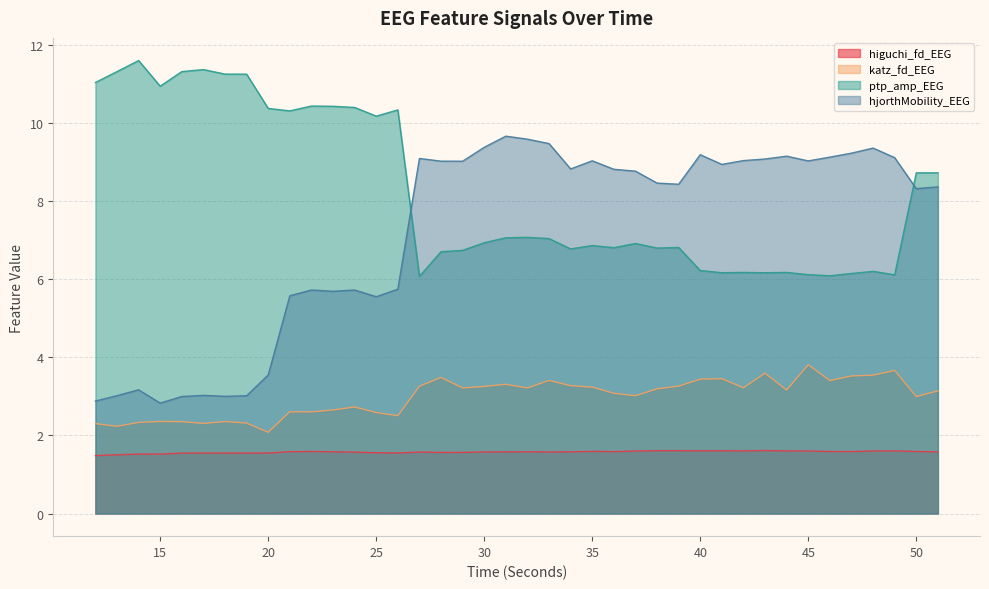

Is it true that katz_fd_EEG equals 2.5 at 26?

True